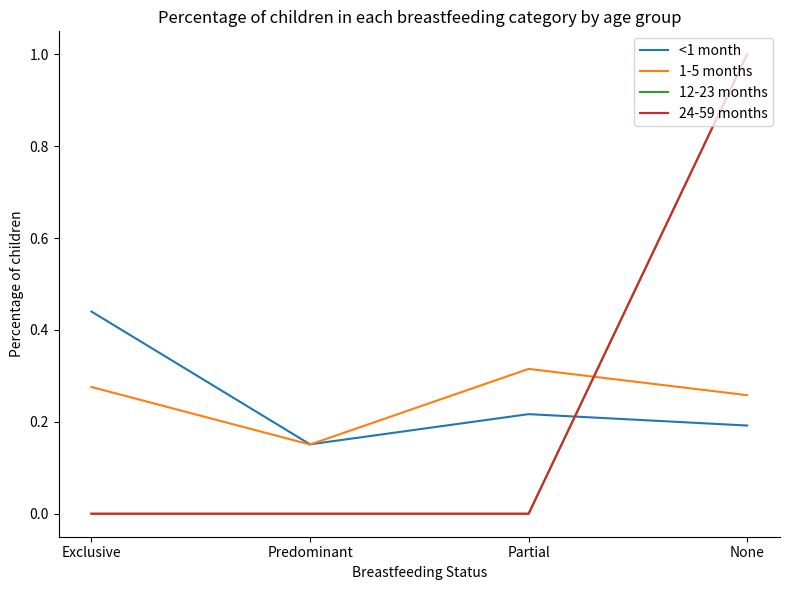

What is the label of the 1st point from the right?

None